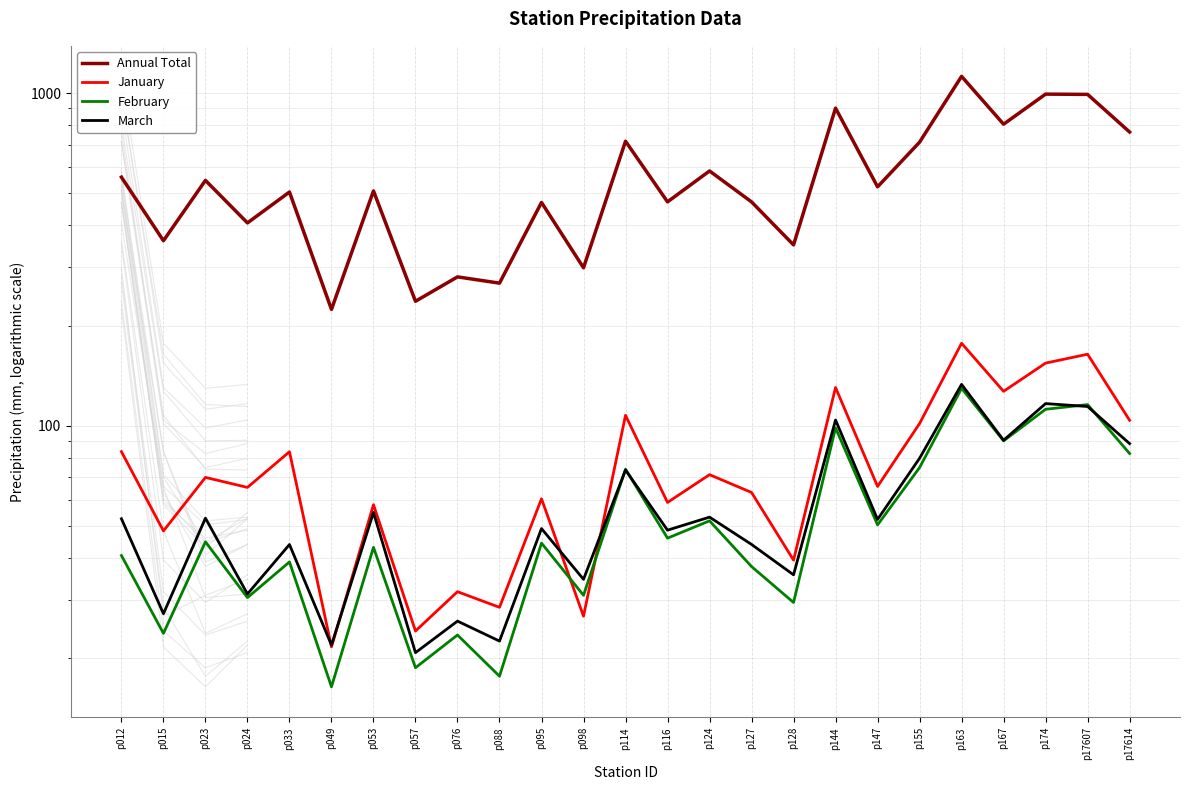

Which category has the highest value in the January series?

p163